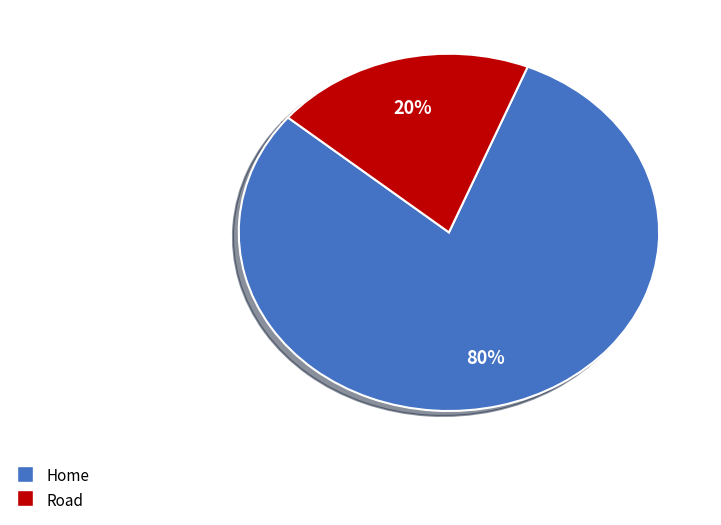

To the nearest percent, what is the average slice percentage?

50%